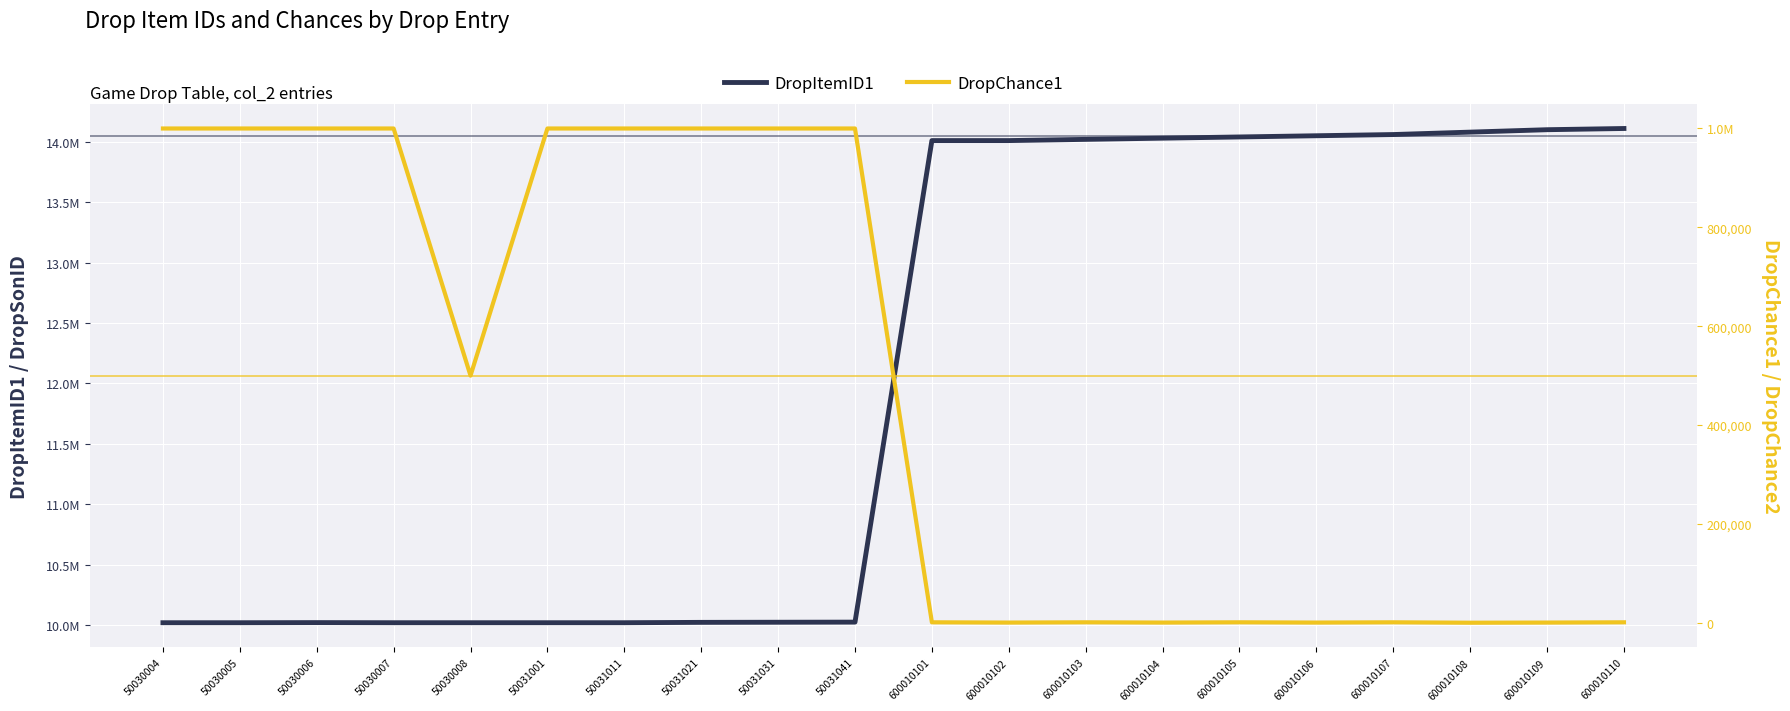

Which series has the largest range (max minus min)?

DropItemID1